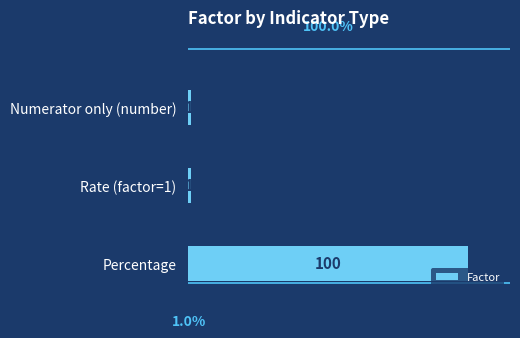

Reading bottom to top, what are all the values shown in this chart?

100	1	1